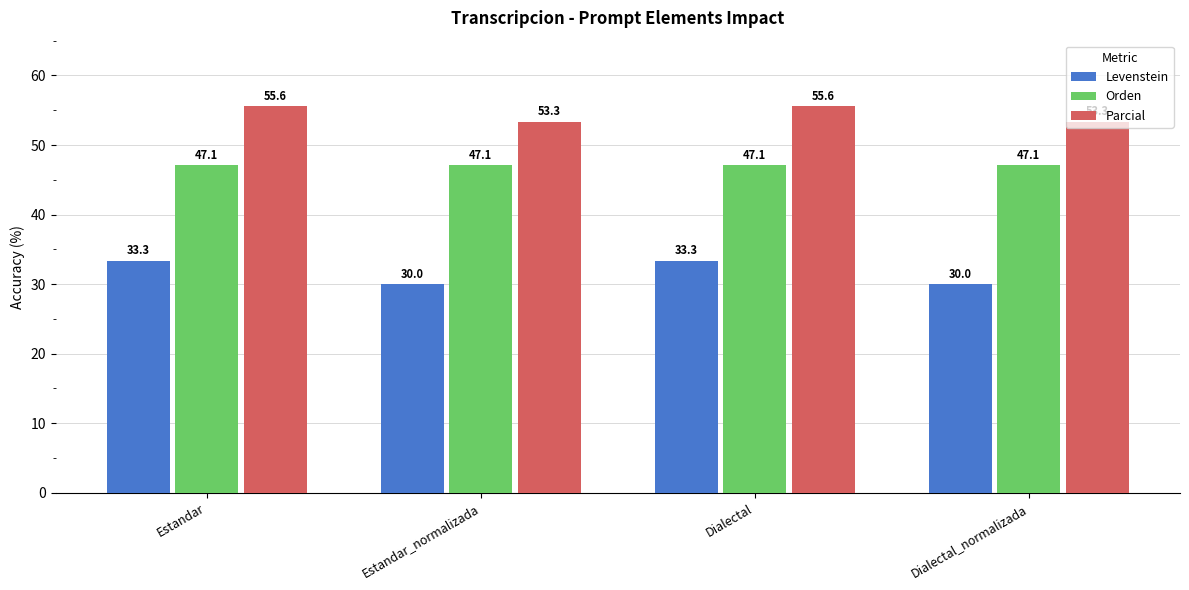

At how many categories does at least one series exceed 37?

4